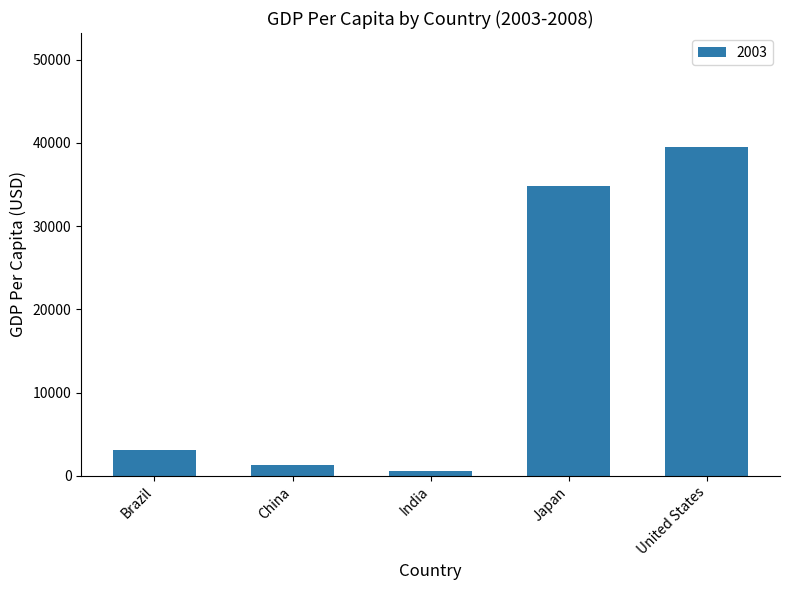

What is the value of the 4th bar from the left?

34808.4